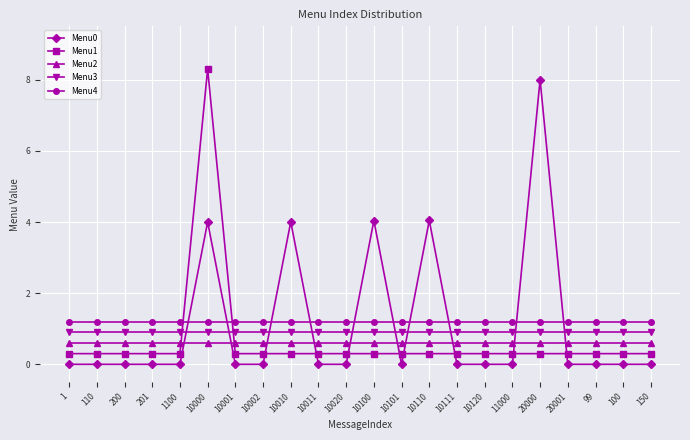

Which series changed the most between 10100 and 11000?

Menu0